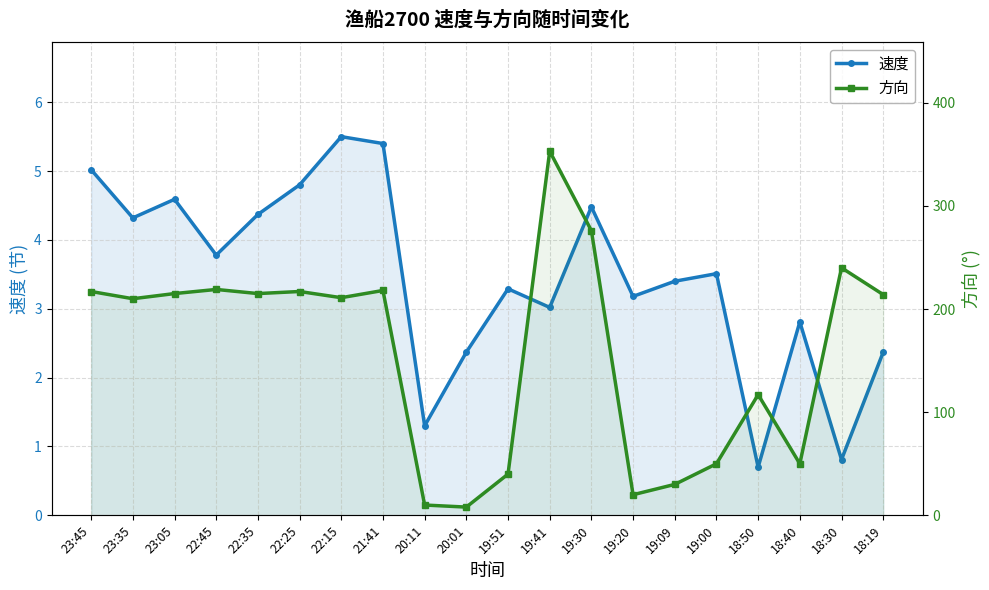

In 速度, how many points are lower than both neighbors (excluding endpoints)?

7